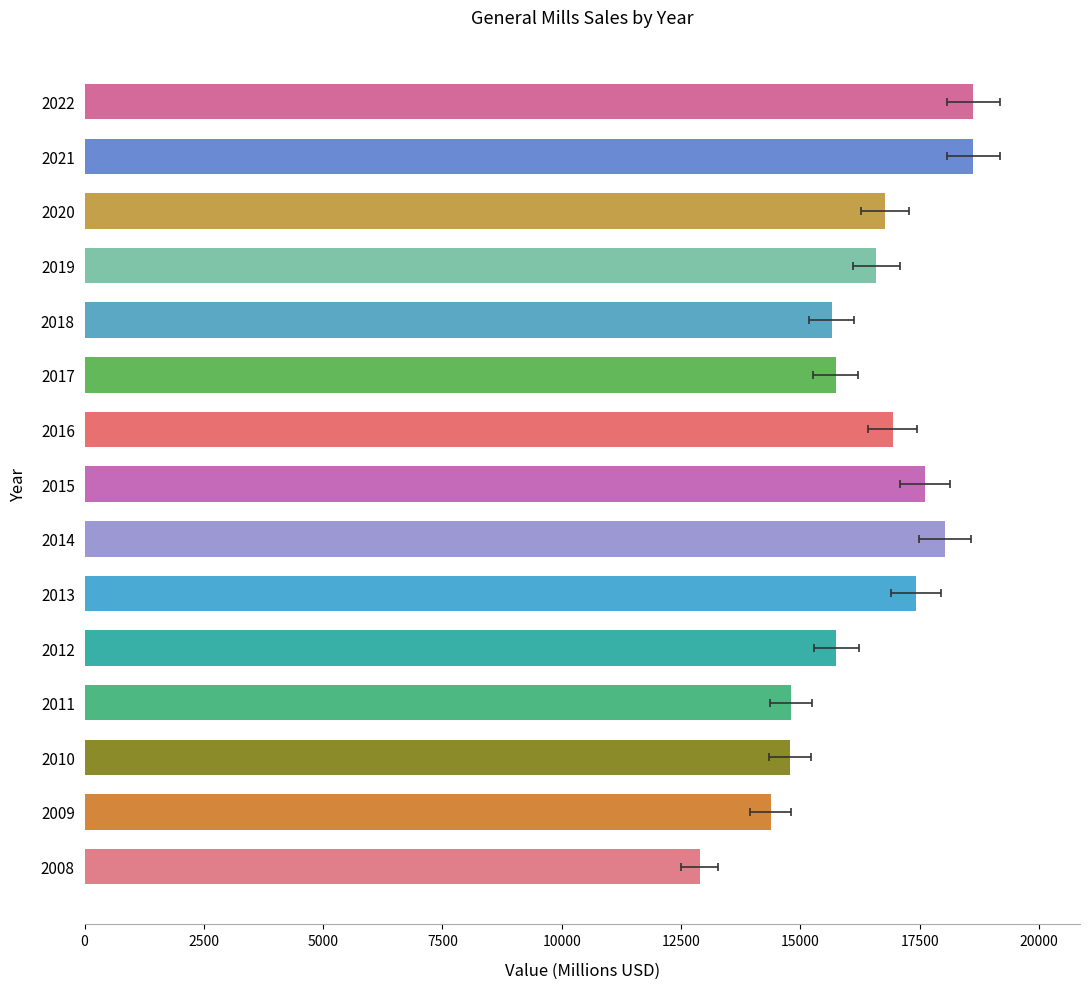

What is the minimum value shown in the chart?

12890